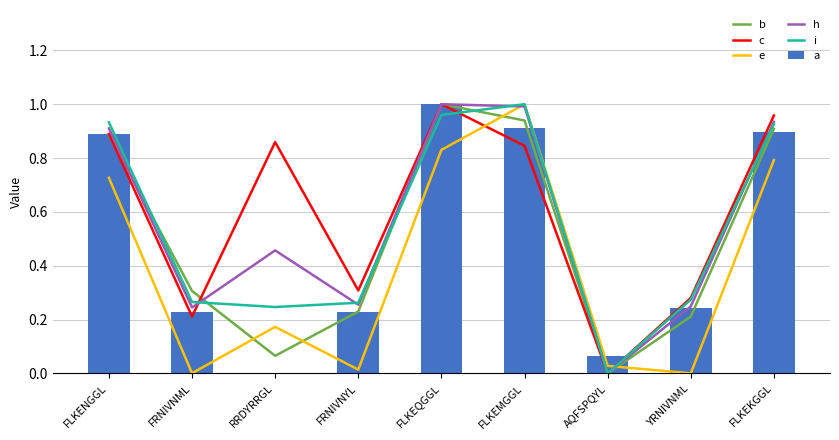

How many positive values does the b series have?

8